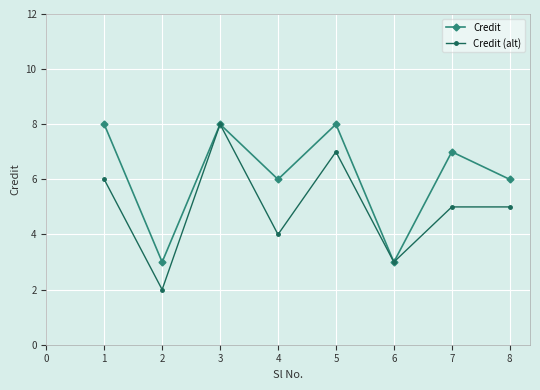

Count the Credit values in the range 6 to 8.

6